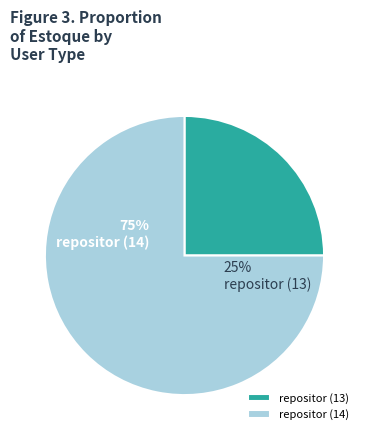

What percentage is NOT represented by repositor (13)?

75.0%